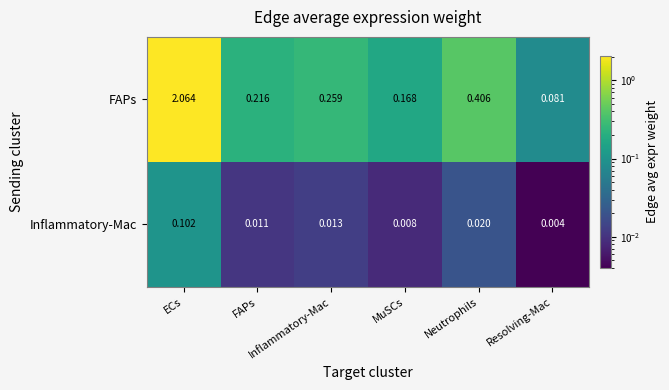

At Resolving-Mac, list the series in order from largest to smallest.

FAPs, Inflammatory-Mac